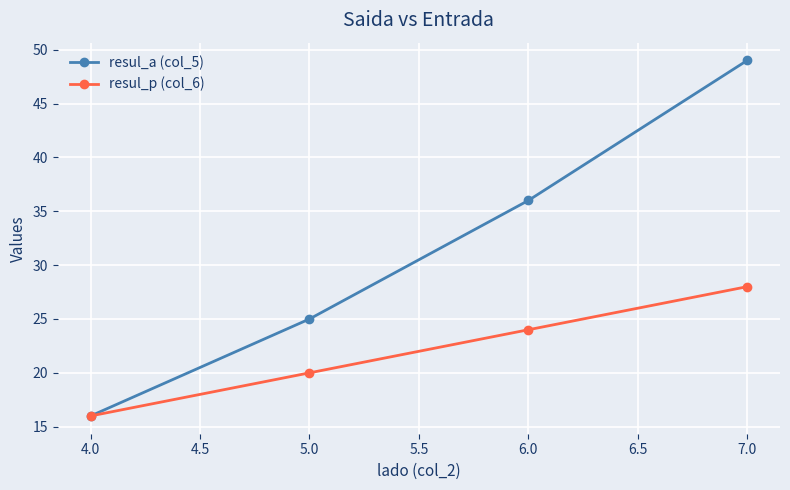

True or false: resul_a (col_5) has more than 1 points higher than both neighbors.

False